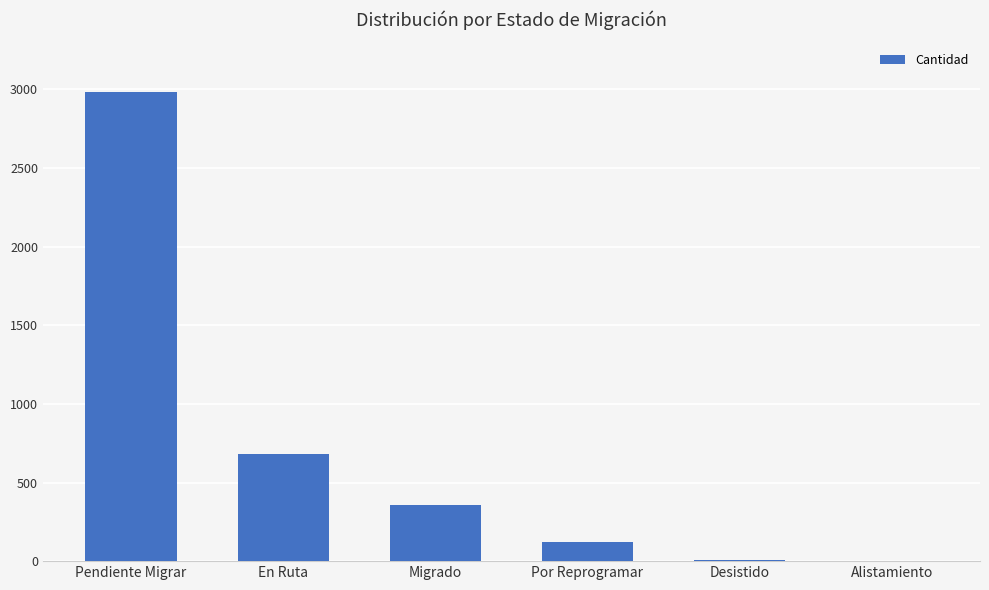

What is the sum of the values at Pendiente Migrar and Por Reprogramar?

3108